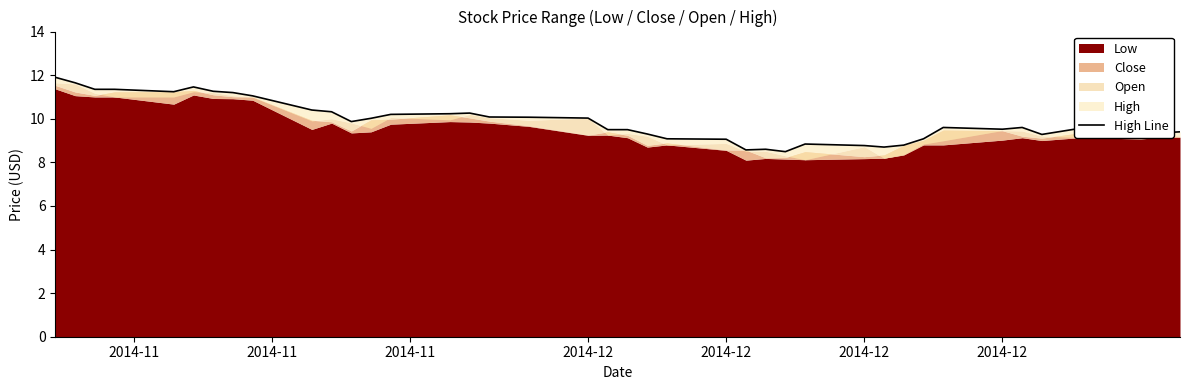

How many points are higher than both their immediate neighbors (excluding endpoints)?

7